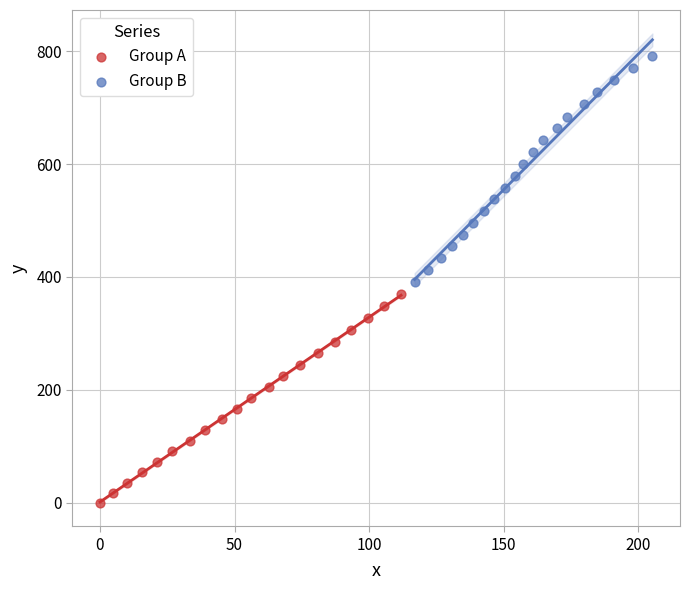

Which series has the largest Y range (max minus min)?

Group B